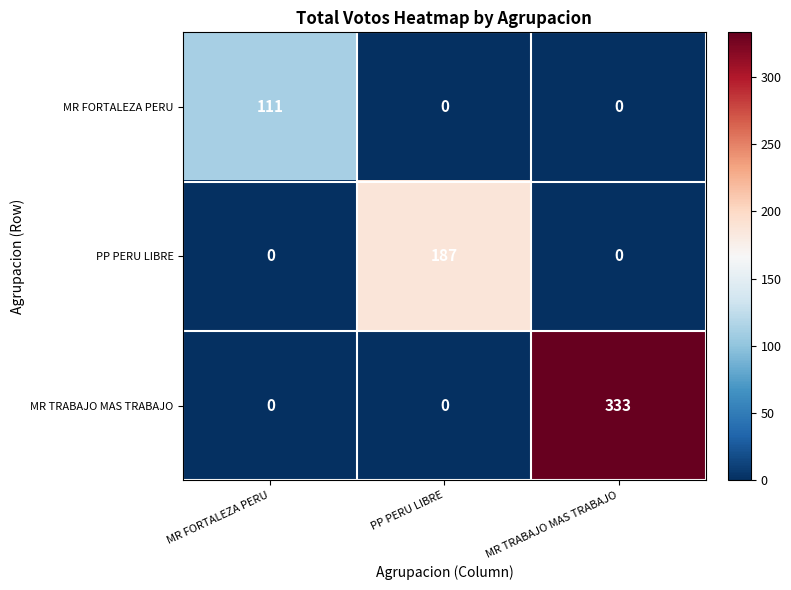

What is the total value across all series at MR TRABAJO MAS TRABAJO?

333